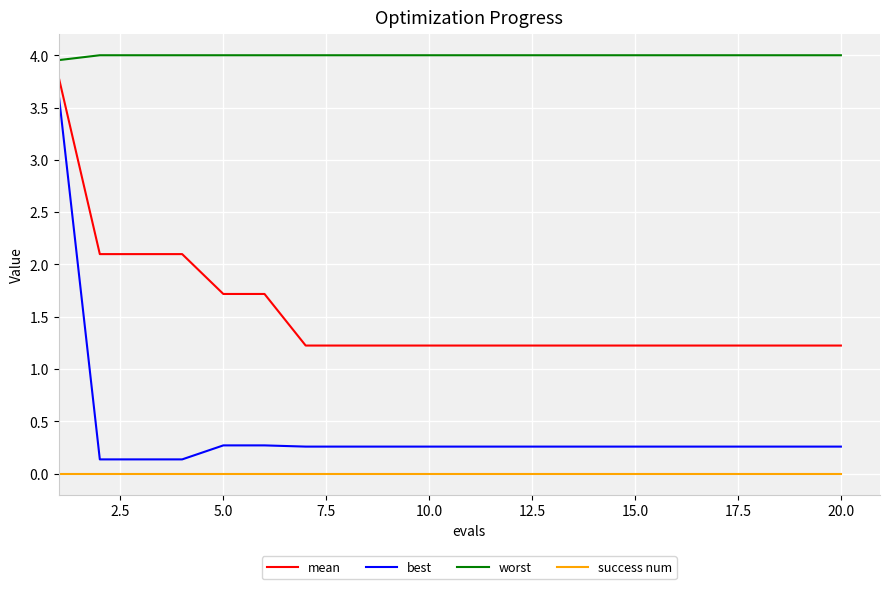

True or false: mean and success num cross at least once.

False